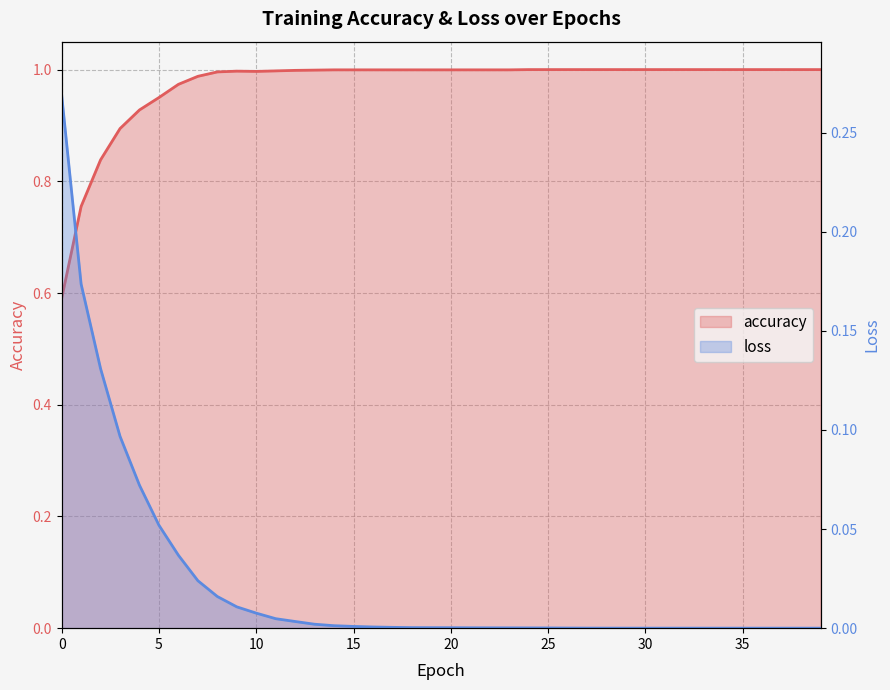

Which series has the largest total across all categories?

accuracy